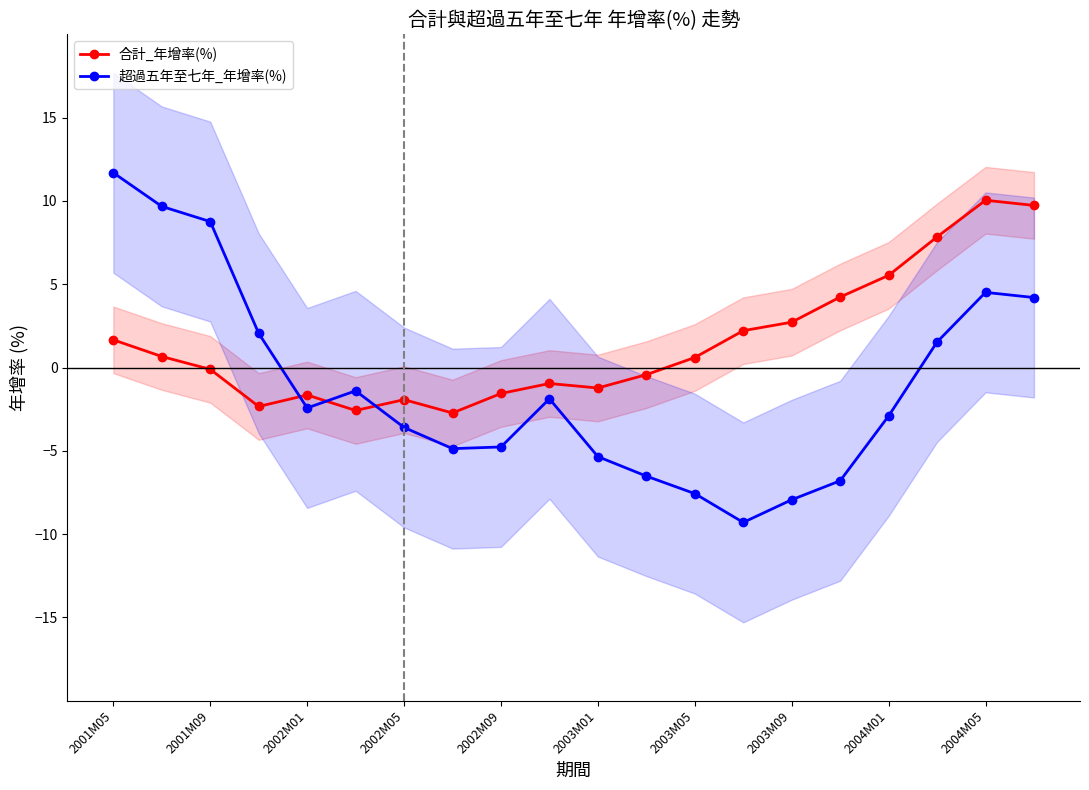

How many times do 超過五年至七年_年增率(%) and 合計_年增率(%) cross each other?

3